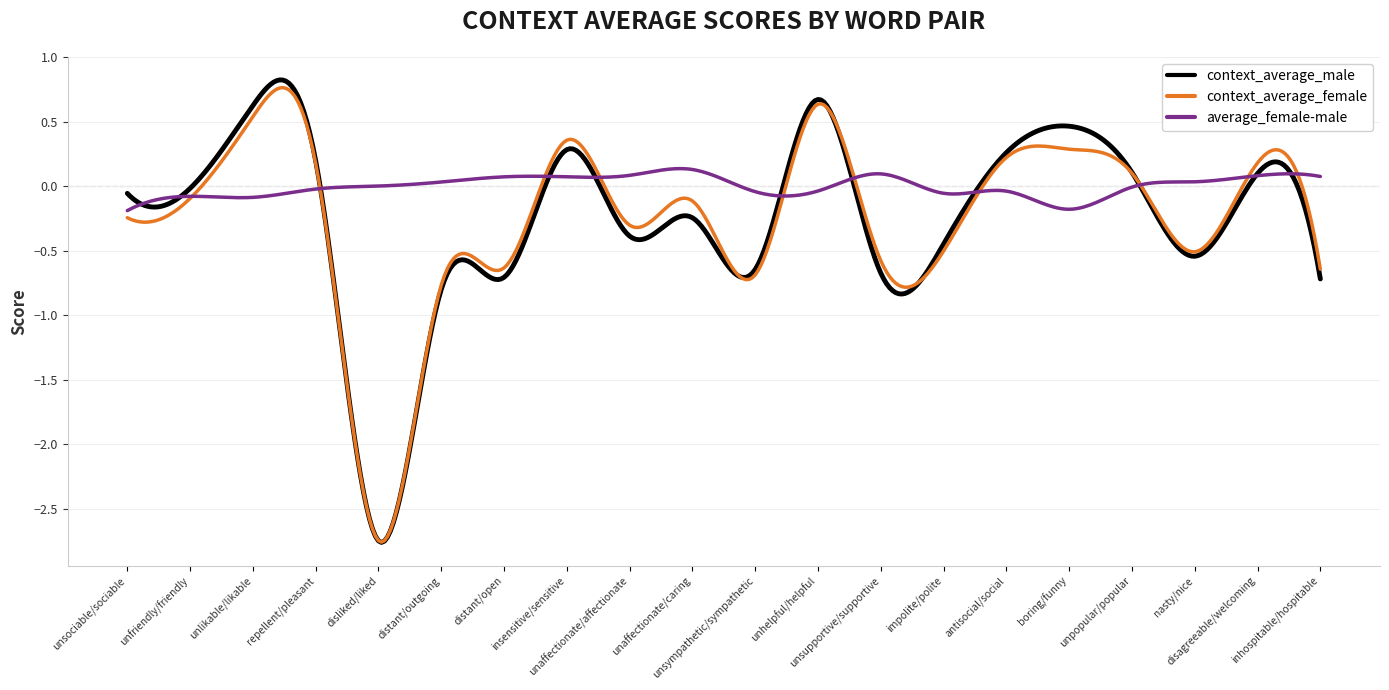

Which series has the largest total across all categories?

average_female-male